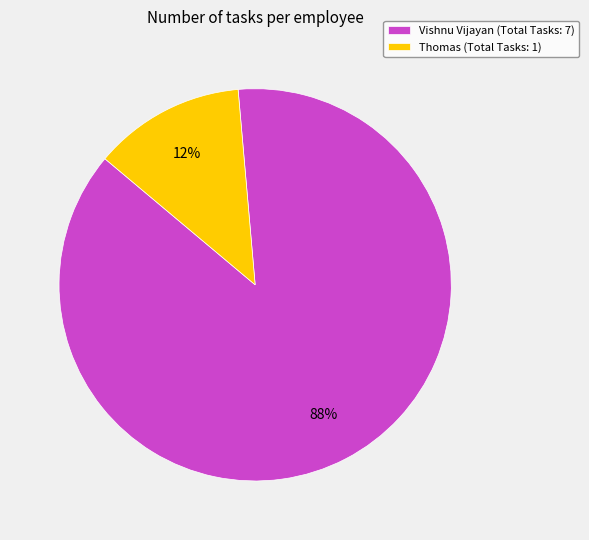

To the nearest percent, what is the combined percentage of Vishnu Vijayan (Total Tasks: 7) and Thomas (Total Tasks: 1)?

100%